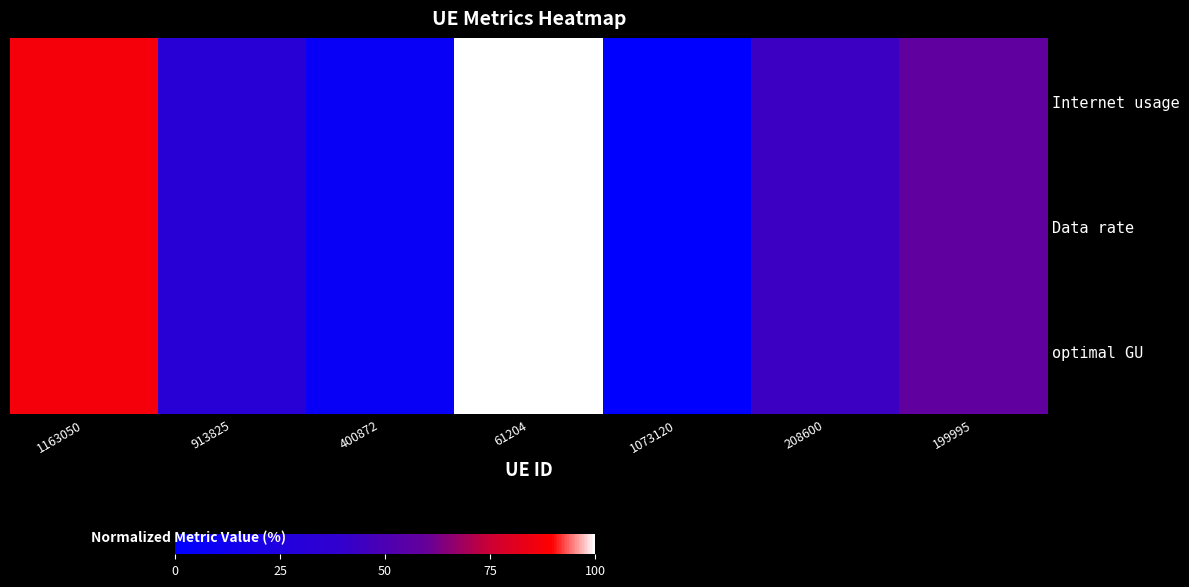

Reading right to left, list all the values displayed in this chart.

Internet usage: 199995=58.0	208600=43.5	1073120=0.0	61204=100.0	400872=7.0	913825=32.3	1163050=86.8
Data rate: 199995=58.0	208600=43.5	1073120=0.0	61204=100.0	400872=7.0	913825=32.3	1163050=86.8
optimal GU: 199995=58.0	208600=43.5	1073120=0.0	61204=100.0	400872=7.0	913825=32.3	1163050=86.8